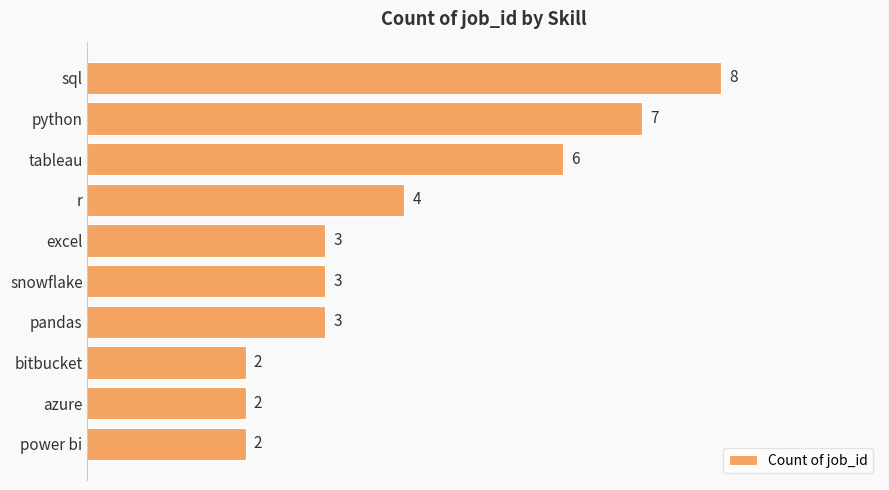

Between r and tableau, which is larger?

tableau